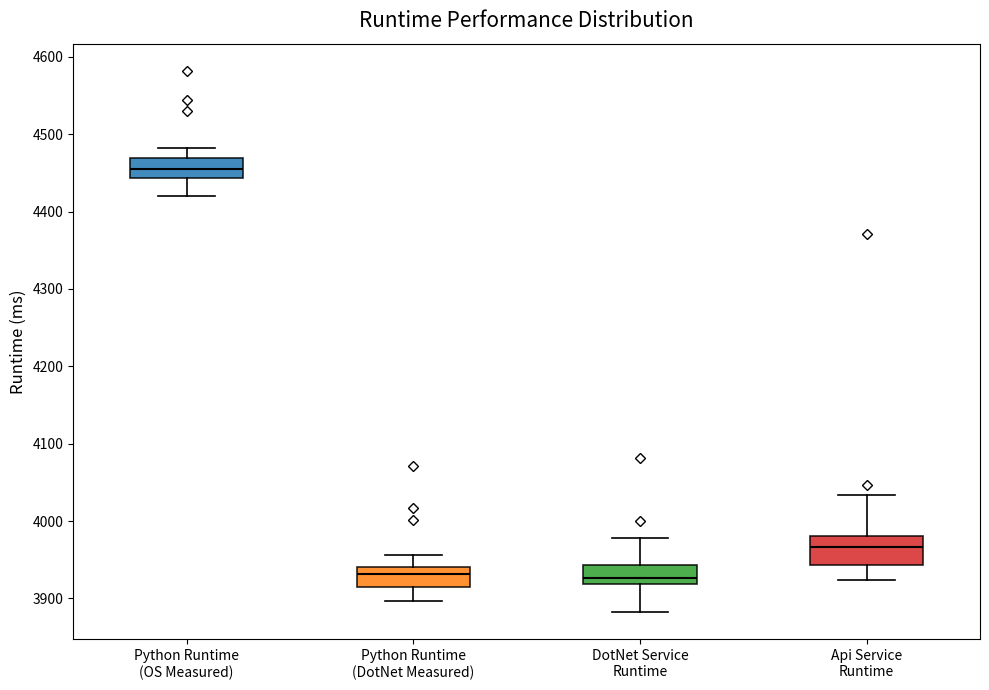

Reading left to right, read every box against the y-axis: the position of its median line, the range the box covers, and the ends of its whiskers. The values are not printed on the chart, so give them approximately, as read against the axis.

Python Runtime (OS Measured): median 4460, box 4440 to 4470, whiskers 4420 to 4480
Python Runtime (DotNet Measured): median 3930, box 3910 to 3940, whiskers 3900 to 3960
DotNet Service Runtime: median 3930, box 3920 to 3940, whiskers 3880 to 3980
Api Service Runtime: median 3970, box 3940 to 3980, whiskers 3920 to 4030